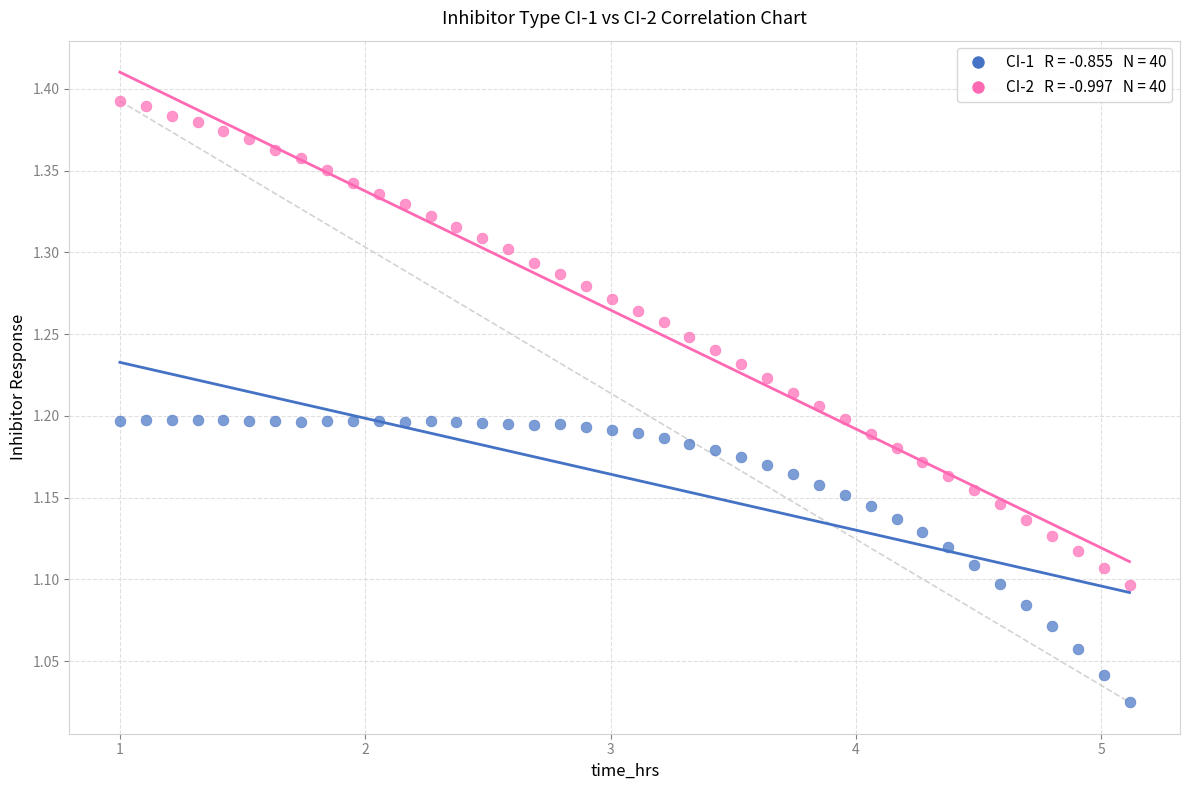

Across all data points, what is the range of Y values (max minus min)?

0.4